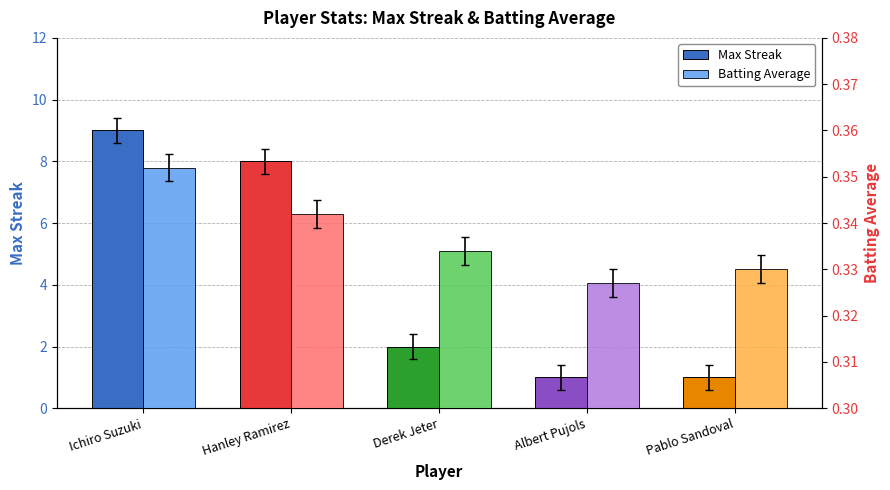

Which label corresponds to the smallest value in the chart?

Albert Pujols